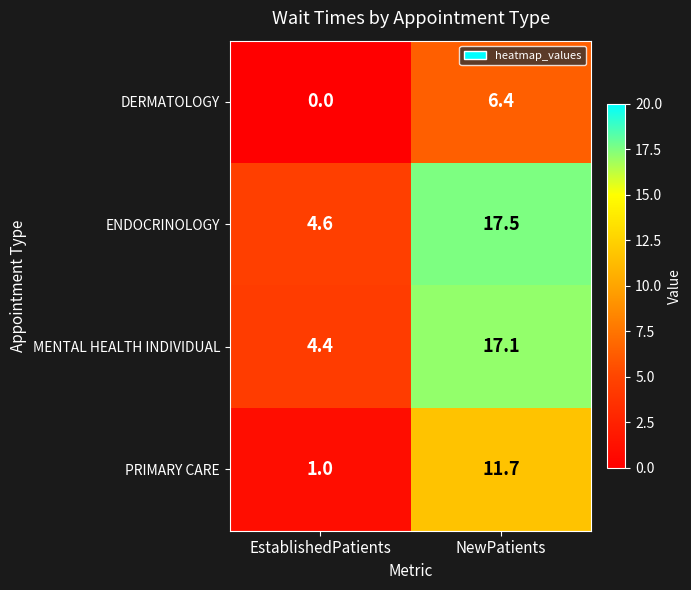

At which label does MENTAL HEALTH INDIVIDUAL first exceed 17?

NewPatients